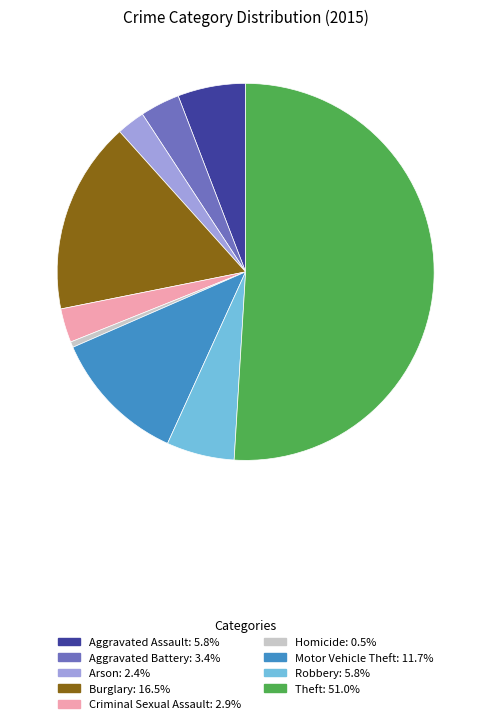

The Aggravated Battery slice represents 14% of the pie. True or false?

False